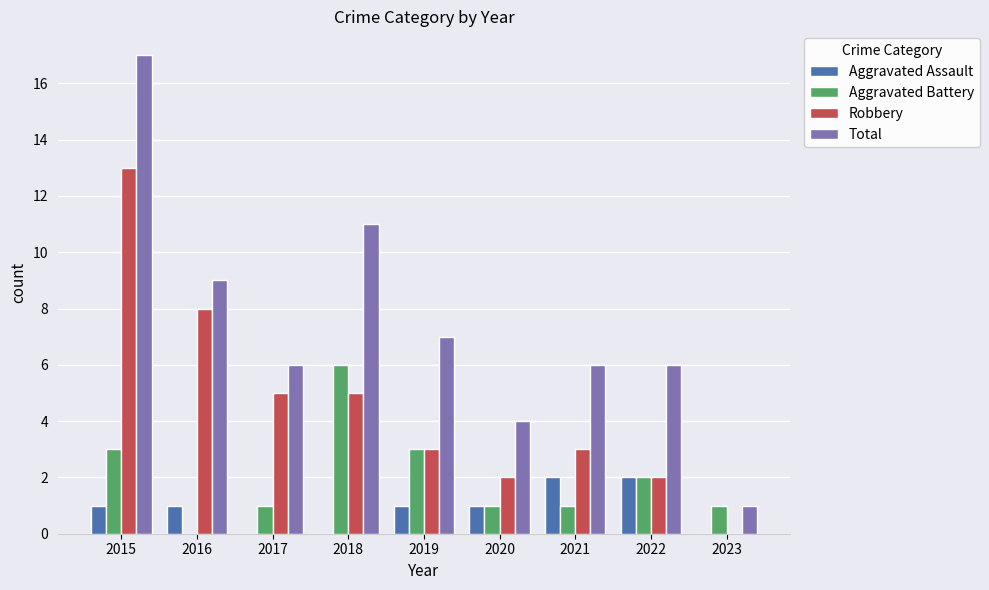

Which series has the widest spread of values?

Total